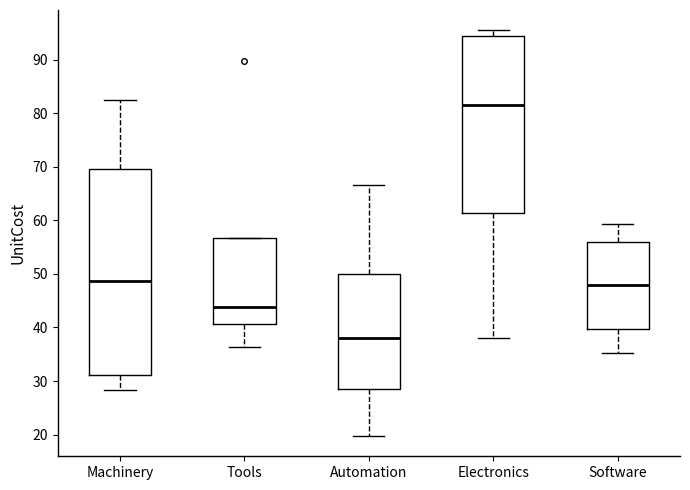

Which box is the tallest, from its lower edge to its upper edge?

Machinery